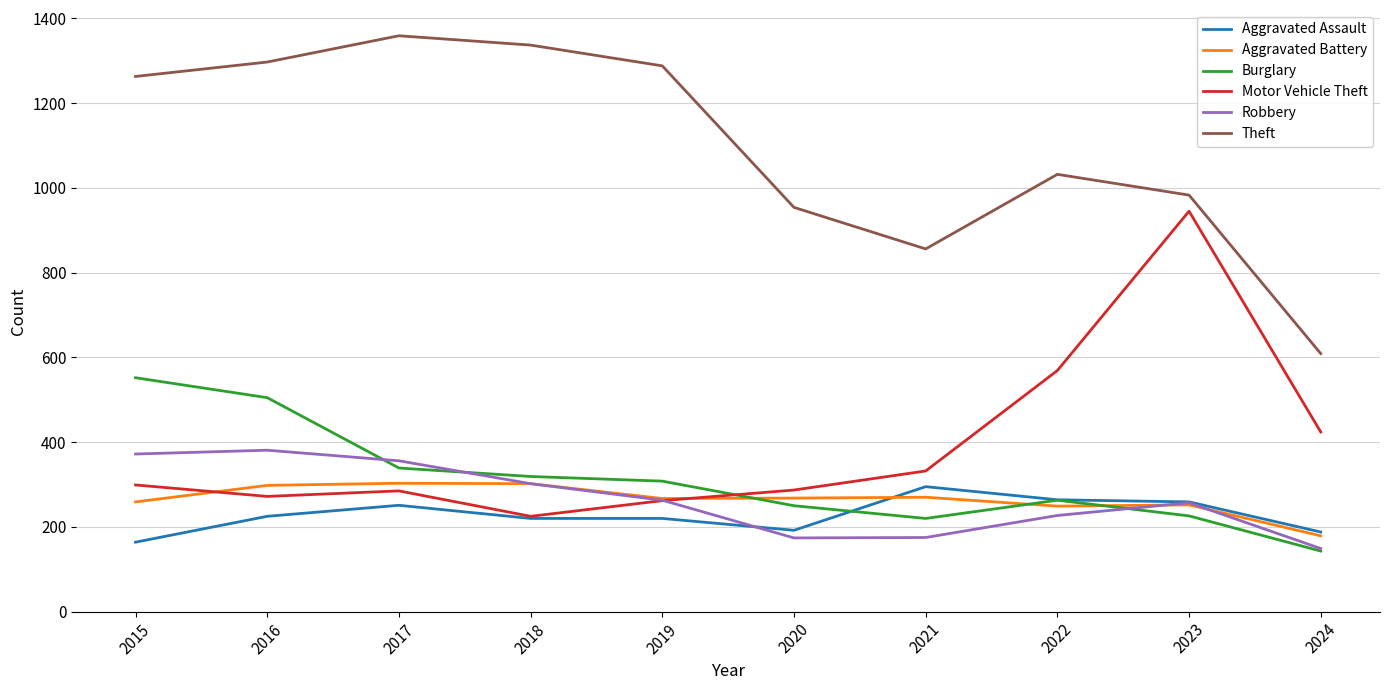

What is the average value of the Motor Vehicle Theft series?

390